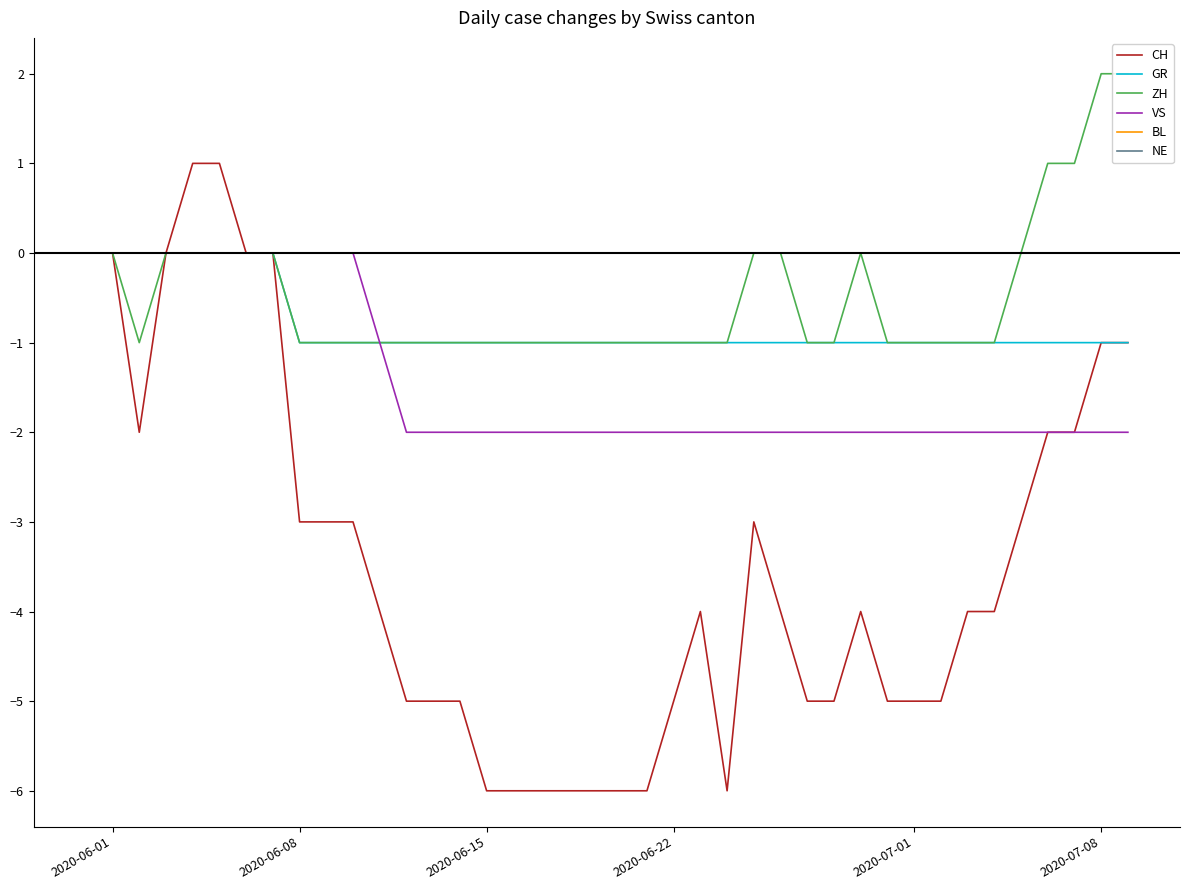

How many lines are shown in the chart?

6